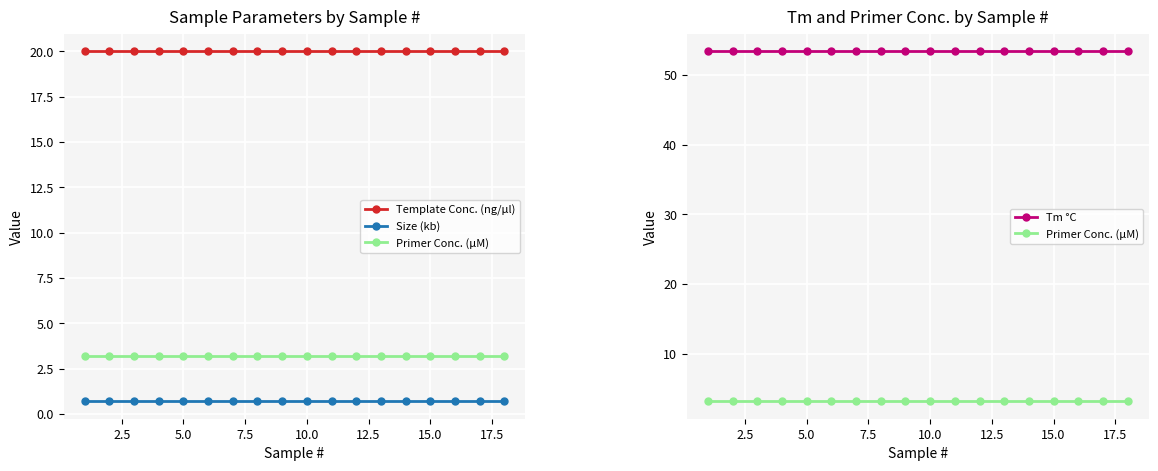

Which series has the largest total across all categories?

Tm °C